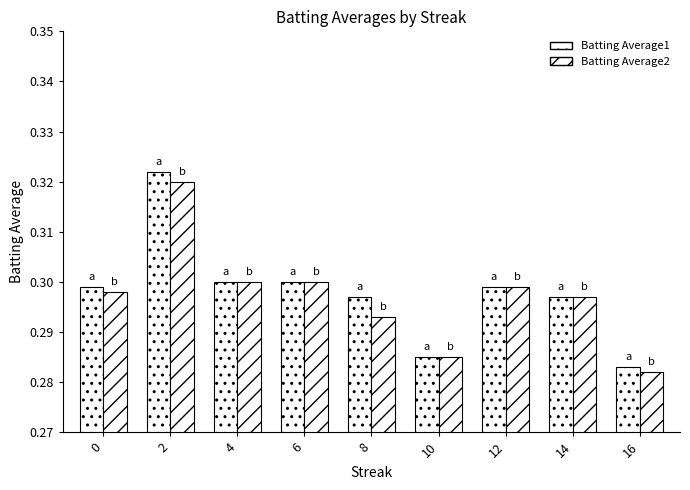

How many bars are there in total?

18